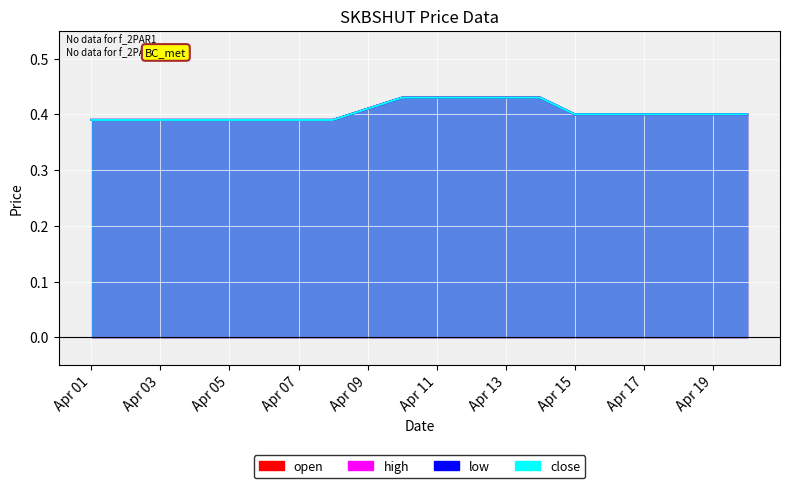

True or false: high has a value of 0.4 at 2020-04-10.

True